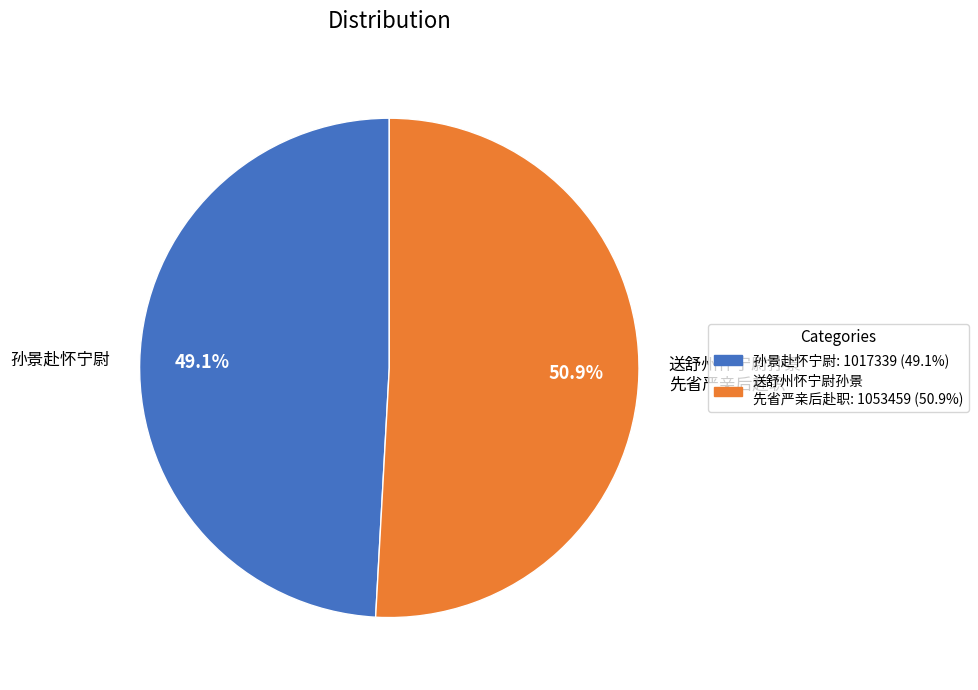

Which category has the smallest portion of the pie?

孙景赴怀宁尉